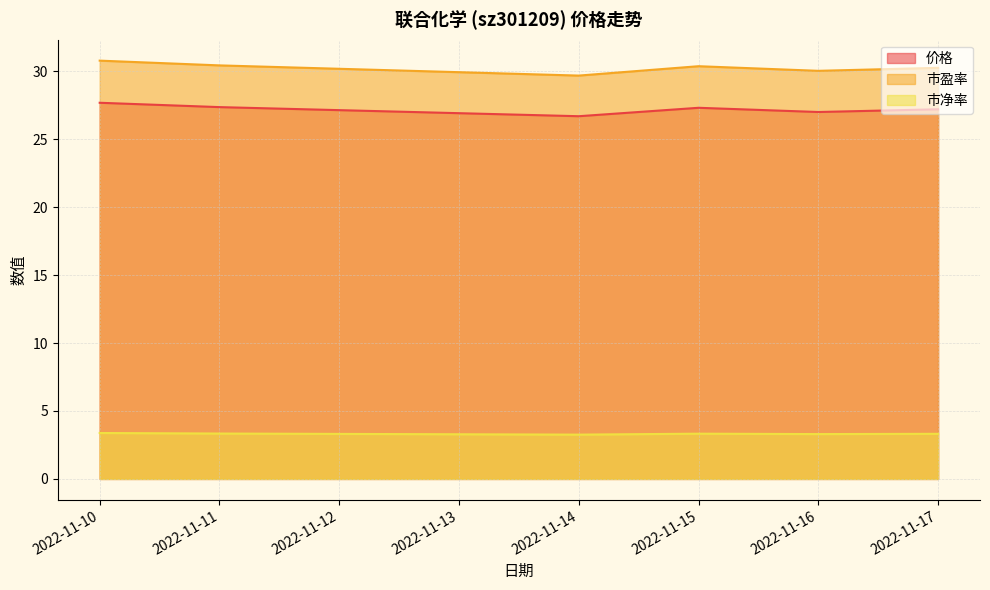

At which category does 市盈率 reach its first local peak?

2022-11-15